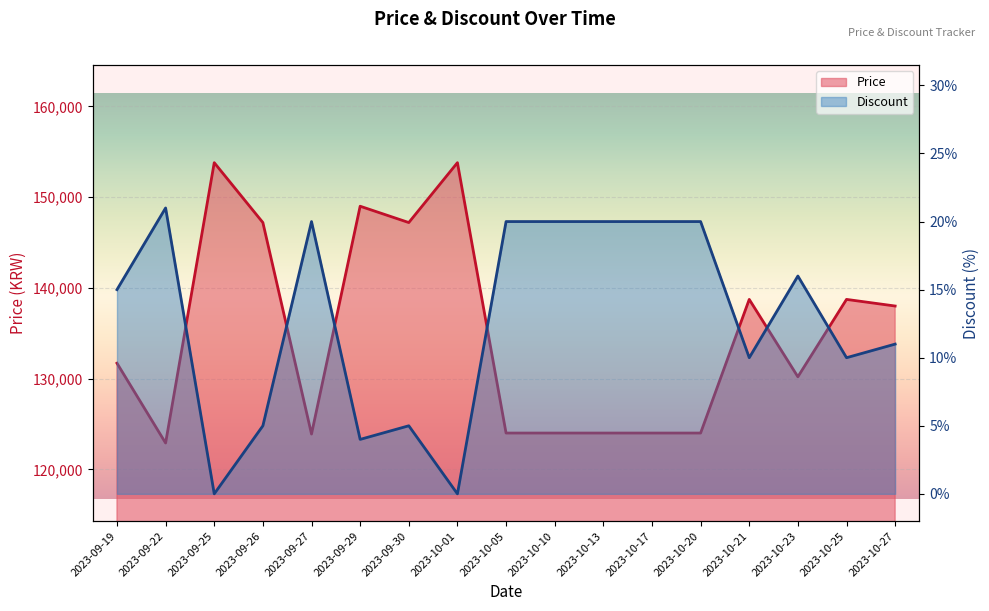

List the labels in order of Price value, smallest first.

2023-09-22, 2023-09-27, 2023-10-05, 2023-10-10, 2023-10-13, 2023-10-17, 2023-10-20, 2023-10-23, 2023-09-19, 2023-10-27, 2023-10-21, 2023-10-25, 2023-09-26, 2023-09-30, 2023-09-29, 2023-09-25, 2023-10-01